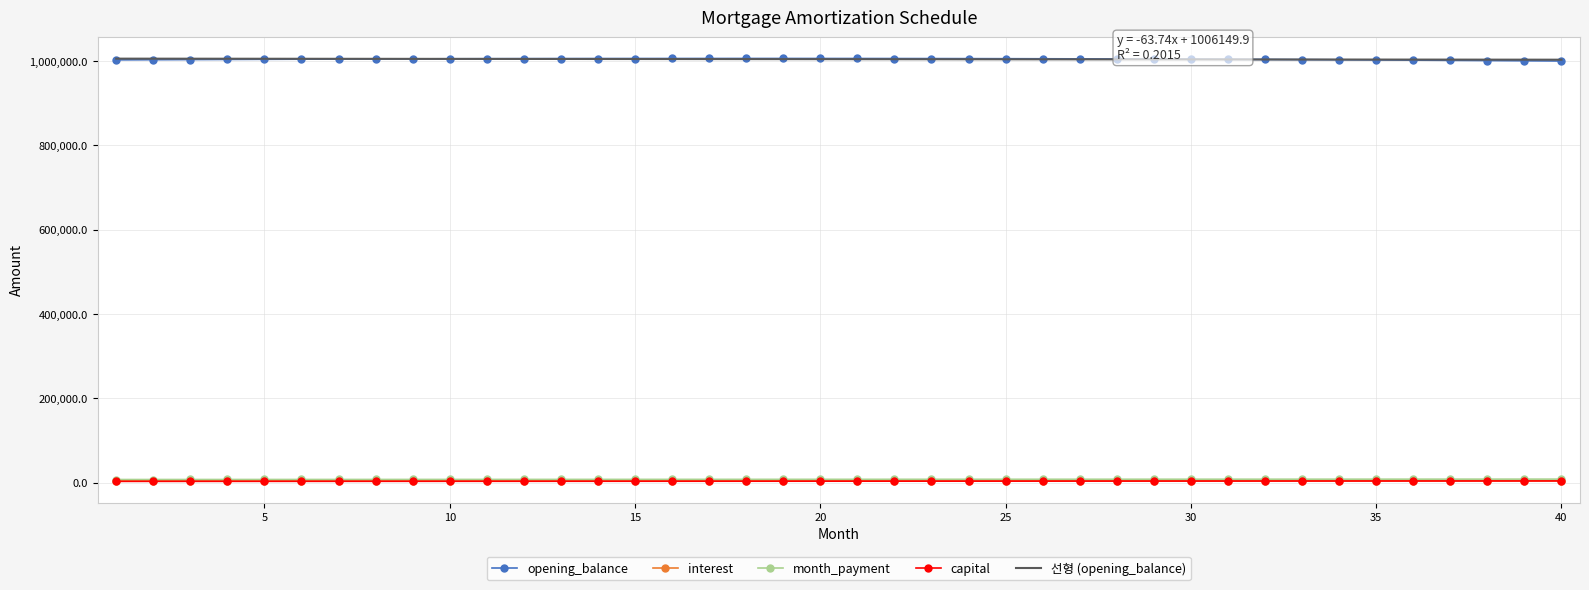

True or false: interest and opening_balance cross at least once.

False